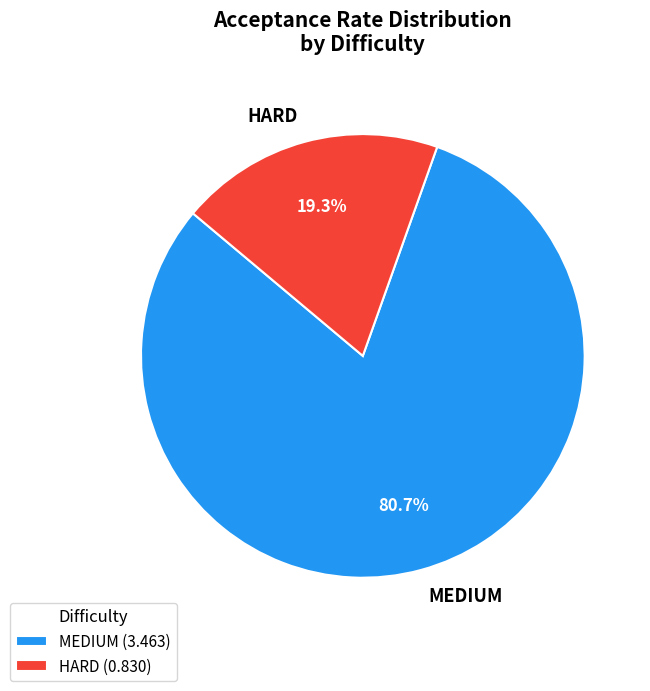

Does any single category account for the majority?

Yes